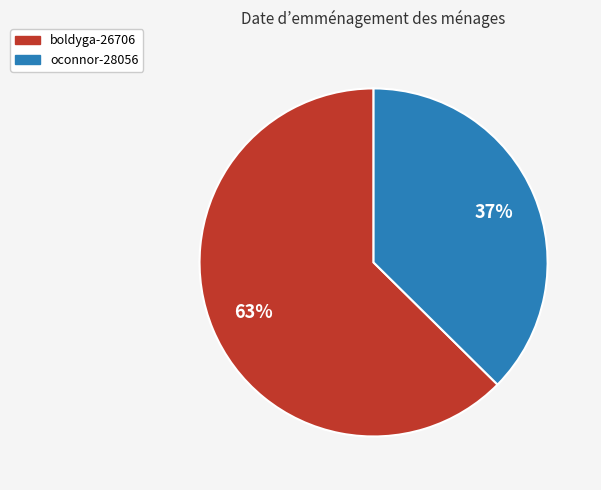

To the nearest percent, what is the combined percentage of boldyga-26706 and oconnor-28056?

100%